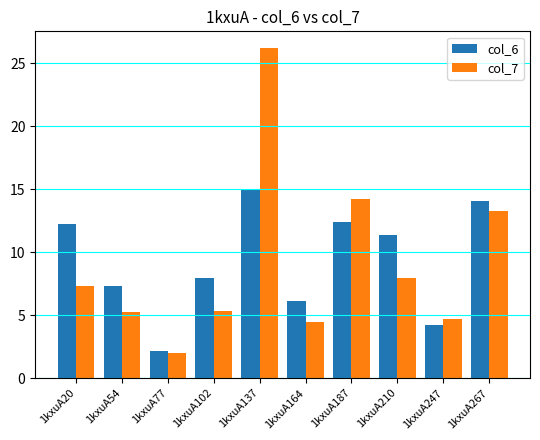

Does the chart contain any negative values?

No